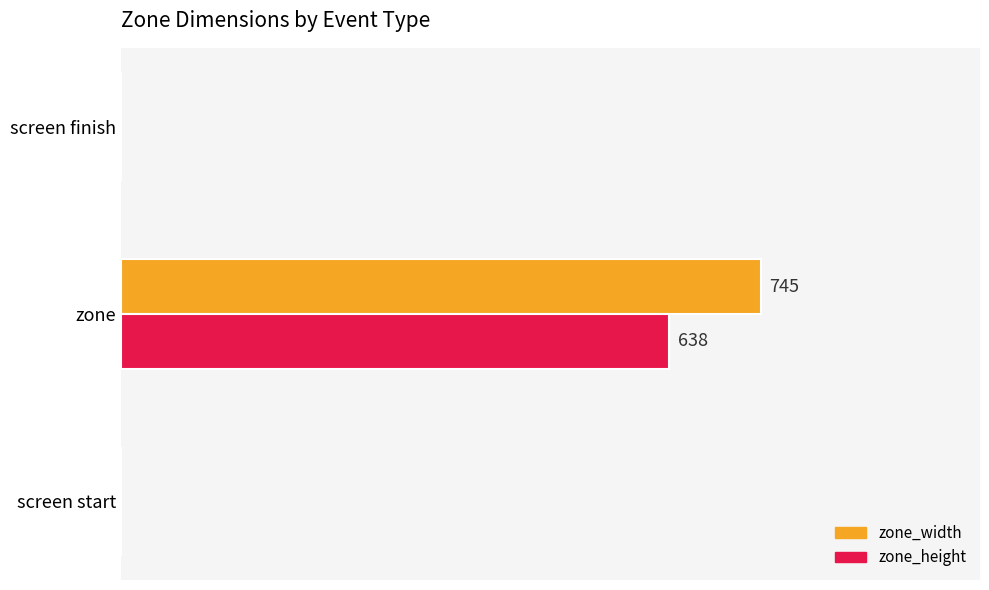

What are all the series names shown in the legend?

zone_width, zone_height